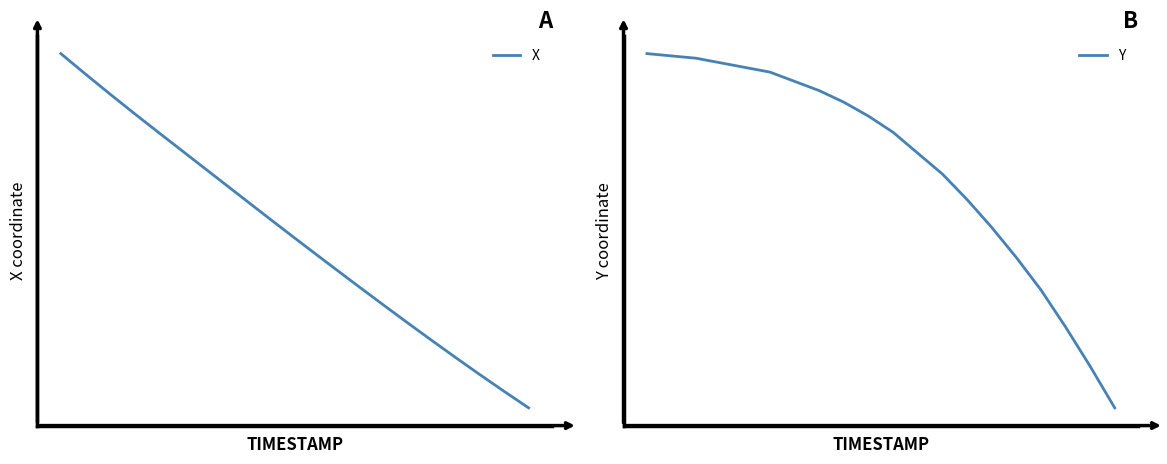

True or false: X and Y cross at least once.

False